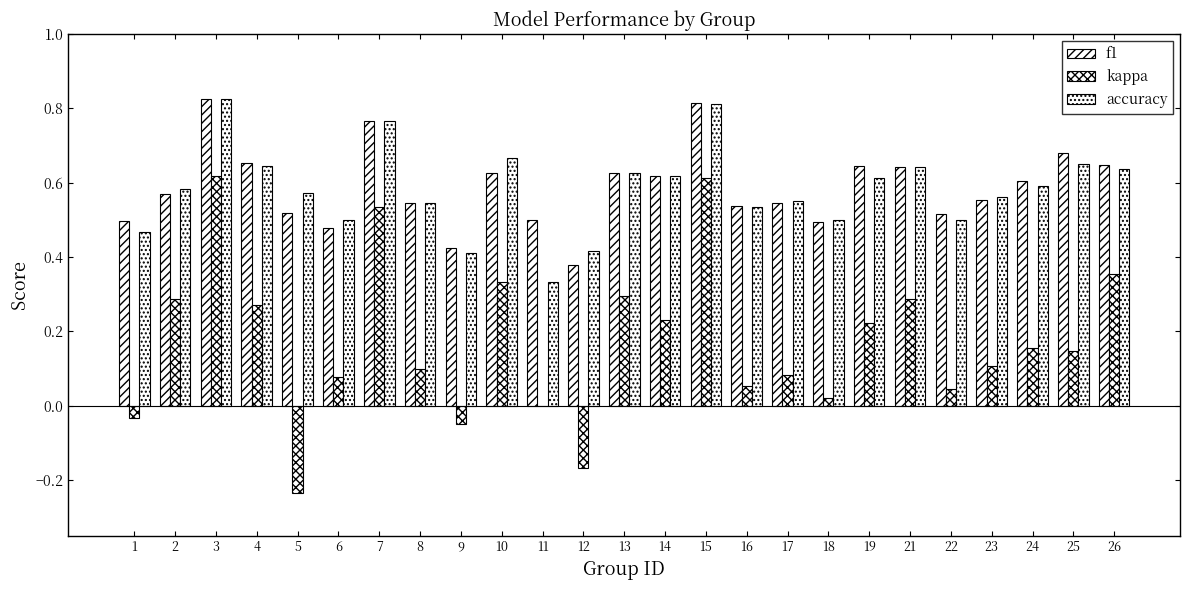

Reading left to right, transcribe all the data shown in this chart.

f1: 1=0.5	2=0.6	3=0.8	4=0.7	5=0.5	6=0.5	7=0.8	8=0.5	9=0.4	10=0.6	11=0.5	12=0.4	13=0.6	14=0.6	15=0.8	16=0.5	17=0.5	18=0.5	19=0.6	21=0.6	22=0.5	23=0.6	24=0.6	25=0.7	26=0.6
kappa: 1=-0.0	2=0.3	3=0.6	4=0.3	5=-0.2	6=0.1	7=0.5	8=0.1	9=-0.0	10=0.3	11=0.0	12=-0.2	13=0.3	14=0.2	15=0.6	16=0.1	17=0.1	18=0.0	19=0.2	21=0.3	22=0.0	23=0.1	24=0.2	25=0.1	26=0.4
accuracy: 1=0.5	2=0.6	3=0.8	4=0.6	5=0.6	6=0.5	7=0.8	8=0.5	9=0.4	10=0.7	11=0.3	12=0.4	13=0.6	14=0.6	15=0.8	16=0.5	17=0.6	18=0.5	19=0.6	21=0.6	22=0.5	23=0.6	24=0.6	25=0.7	26=0.6